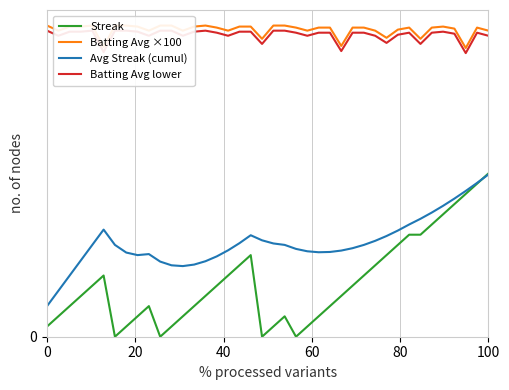

True or false: Batting Avg ×100 and Batting Avg lower cross at least once.

False